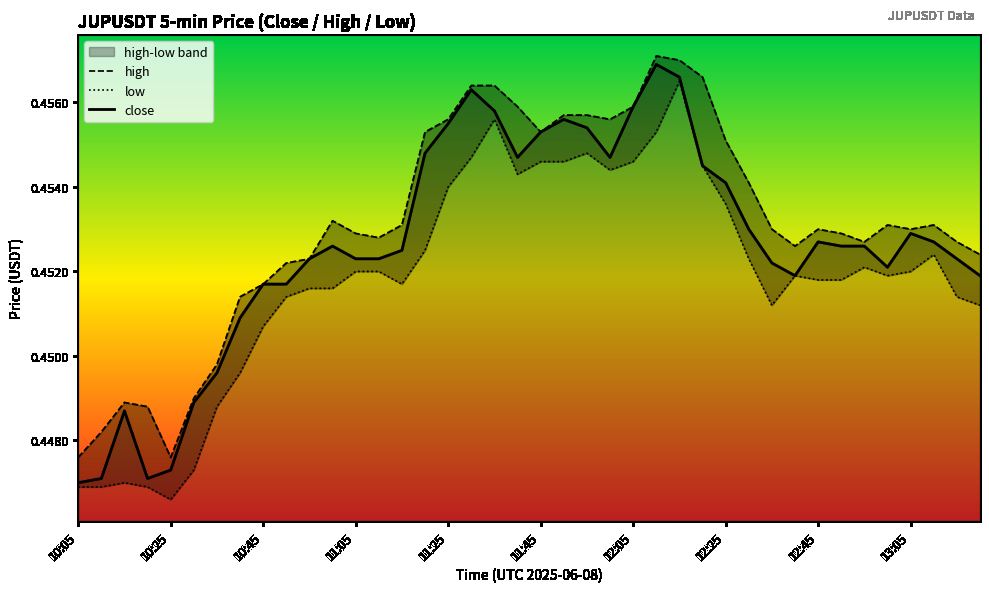

At how many categories does at least one series exceed 0?

40